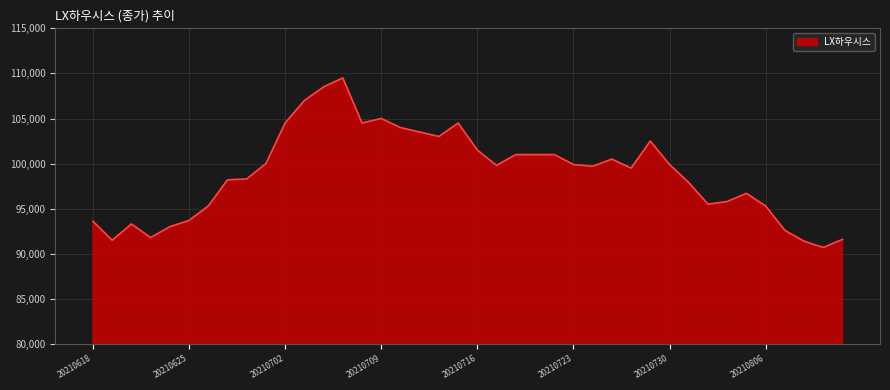

What is the smallest value displayed?

90700